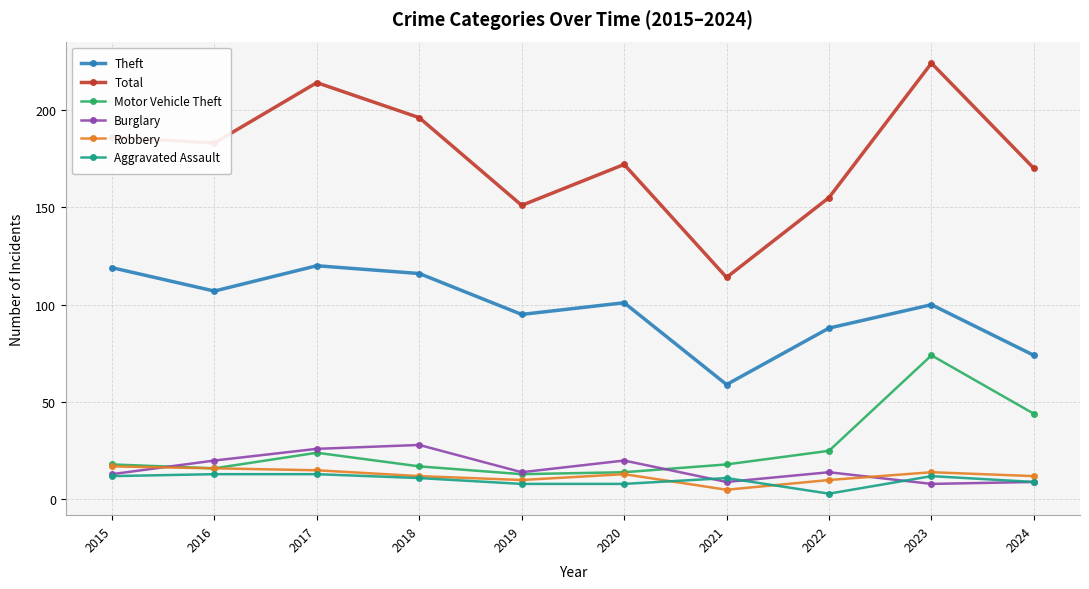

What is the total value across all series at 2022?

295